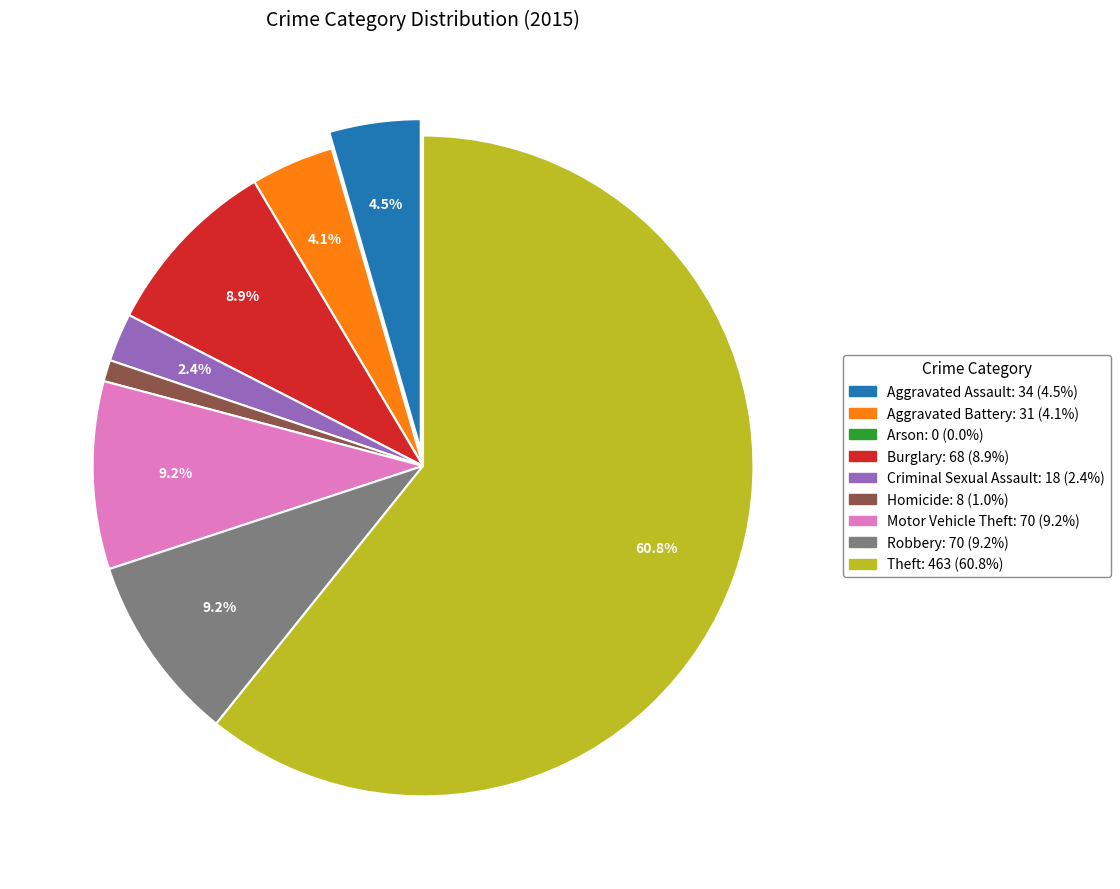

Does any single category account for the majority?

Yes